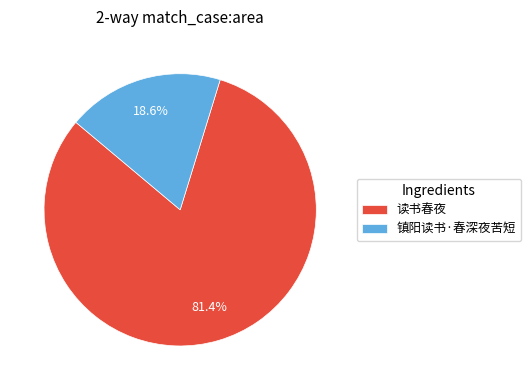

What is the ratio of the value at 读书春夜 to the value at 镇阳读书·春深夜苦短?

4.4